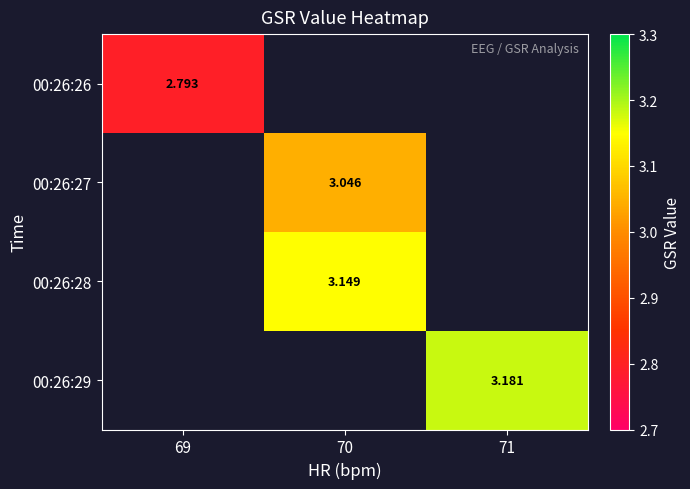

How many positive values does the 00:26:29 series have?

1